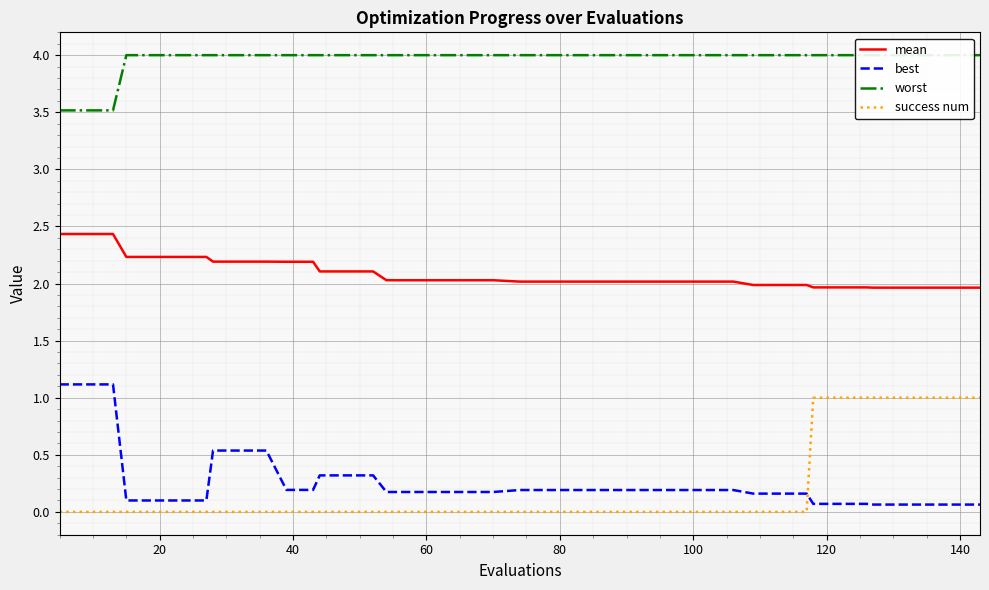

True or false: worst and success num intersect in this chart.

False